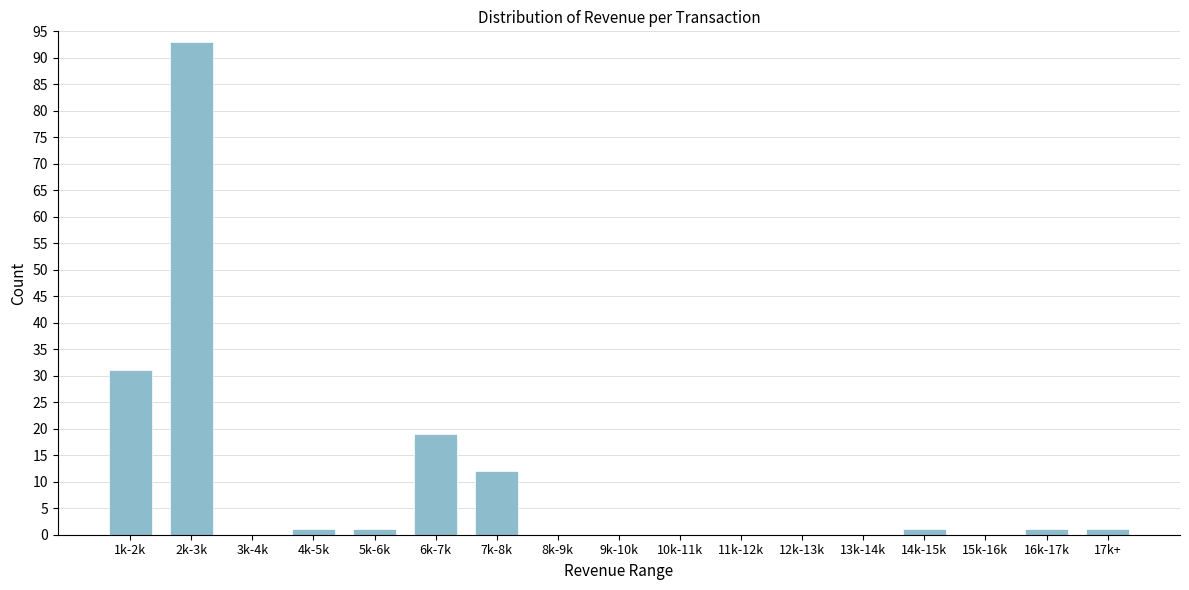

Reading left to right, what are all the values shown in this chart?

1k-2k=31	2k-3k=93	3k-4k=0	4k-5k=1	5k-6k=1	6k-7k=19	7k-8k=12	8k-9k=0	9k-10k=0	10k-11k=0	11k-12k=0	12k-13k=0	13k-14k=0	14k-15k=1	15k-16k=0	16k-17k=1	17k+=1